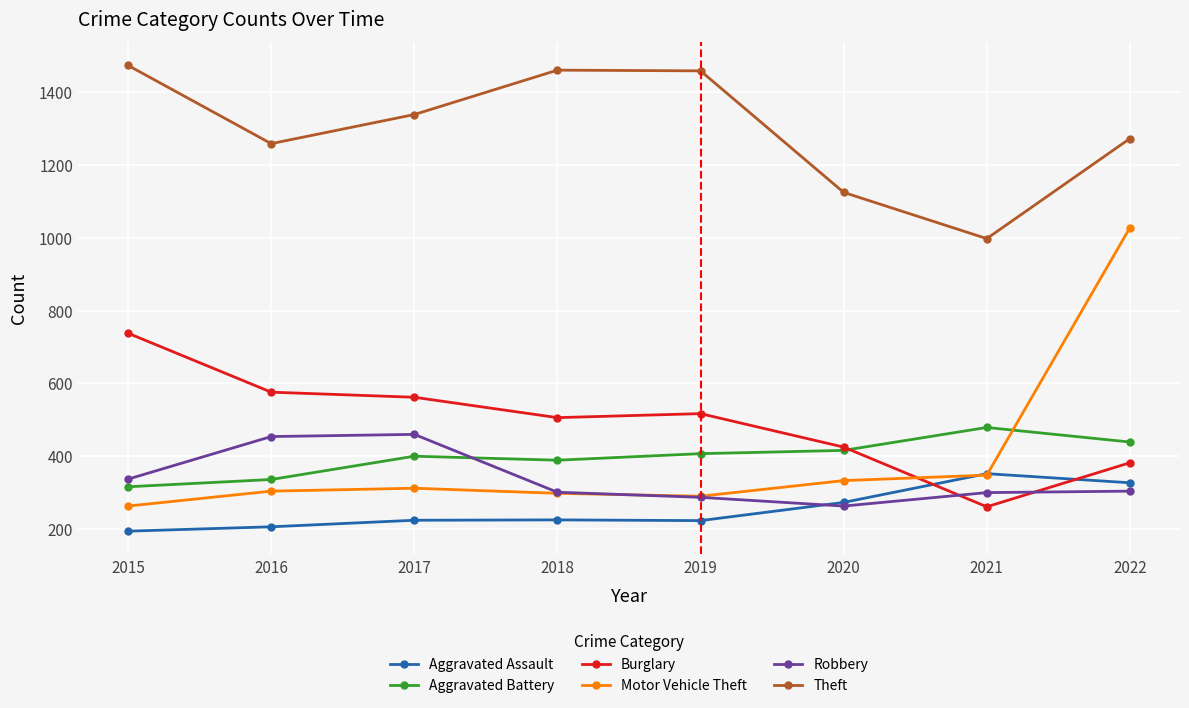

How many series are shown in this chart?

6